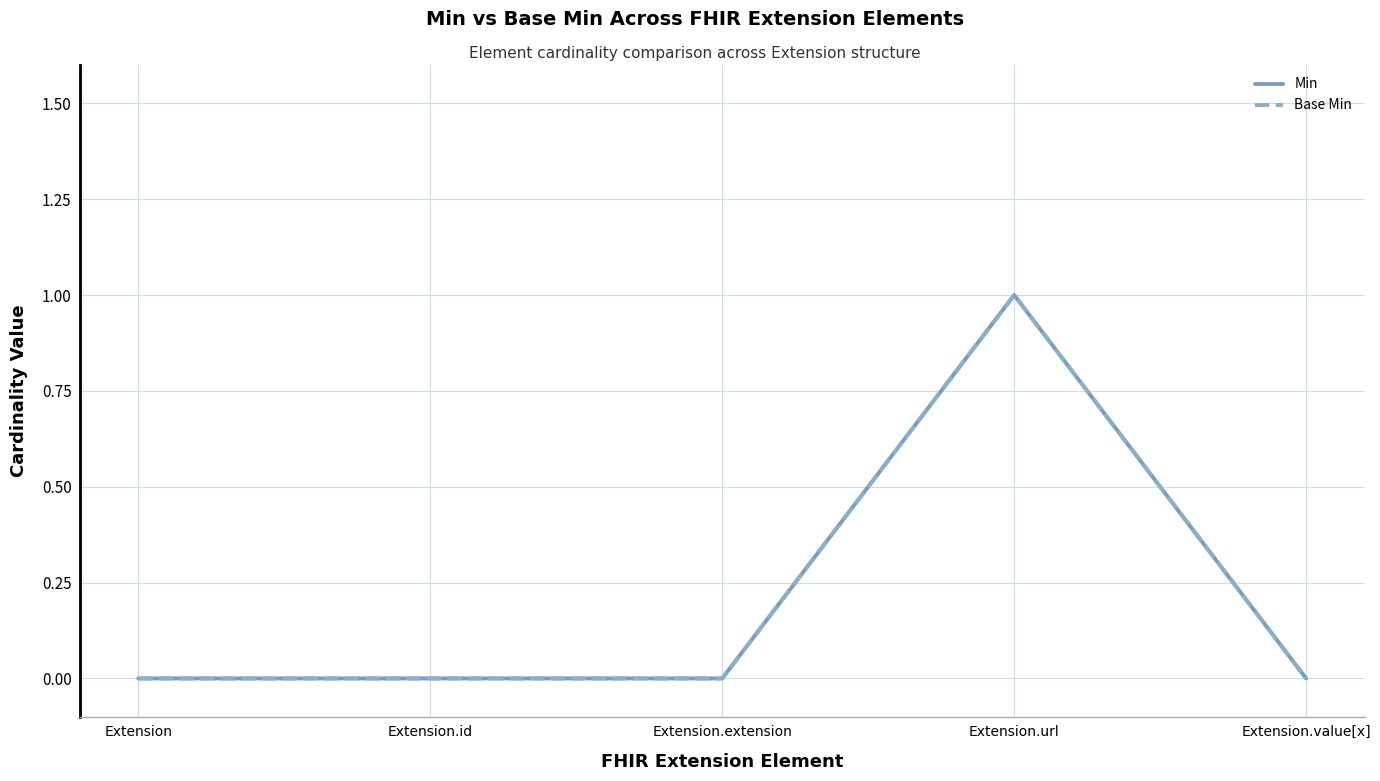

Does the chart have visible grid lines?

Yes